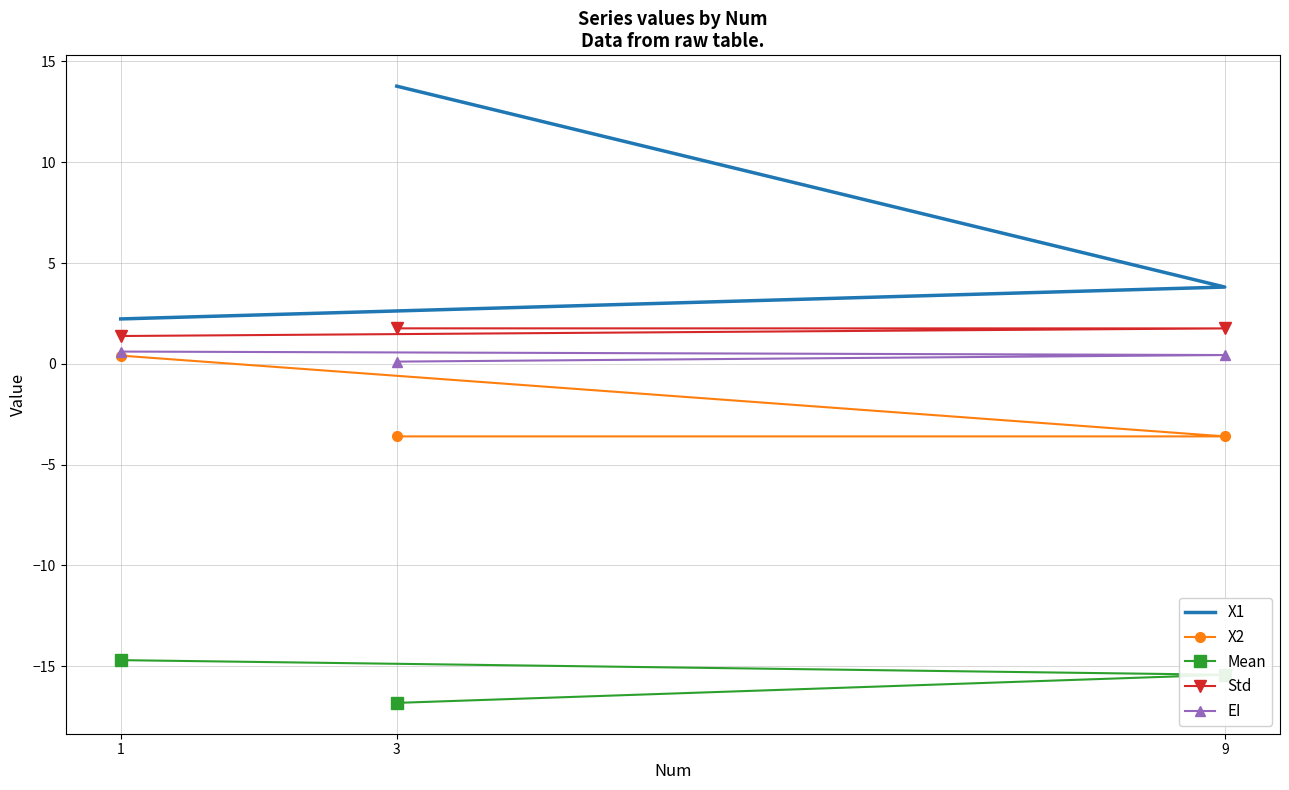

Which label corresponds to the smallest value in the chart?

3